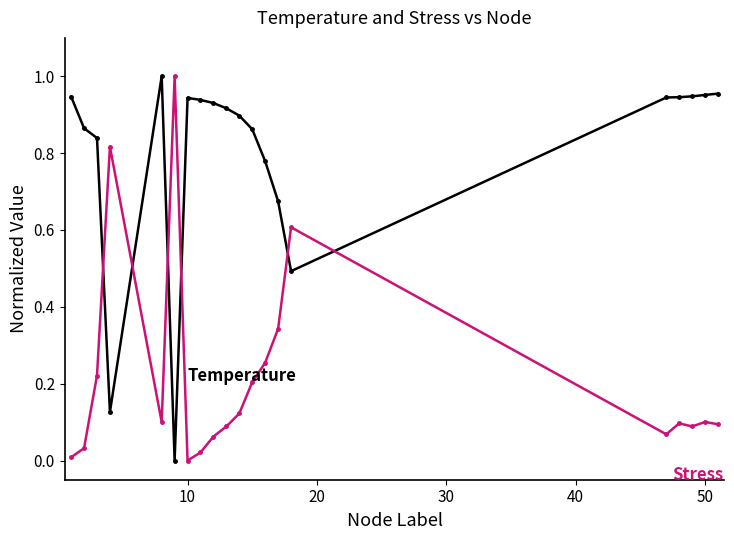

How many series are shown in this chart?

2